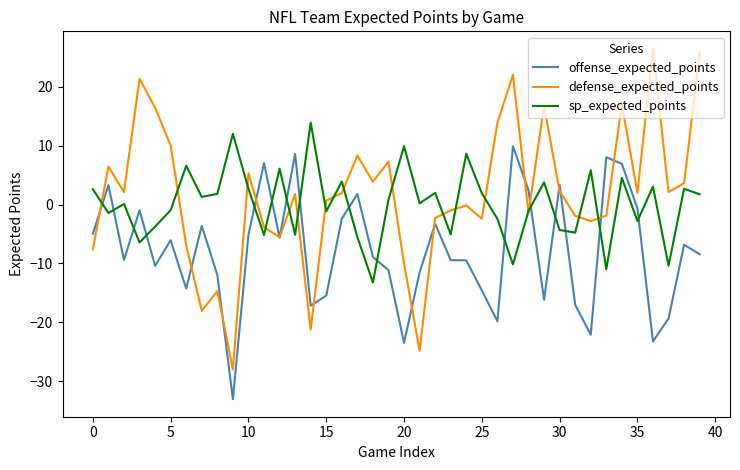

List the series in order of their peak value, lowest first.

offense_expected_points, sp_expected_points, defense_expected_points